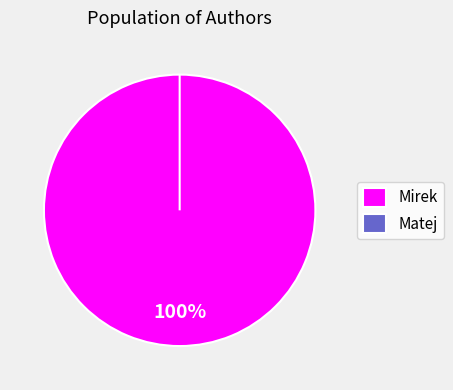

Which slice is the smallest?

Matej